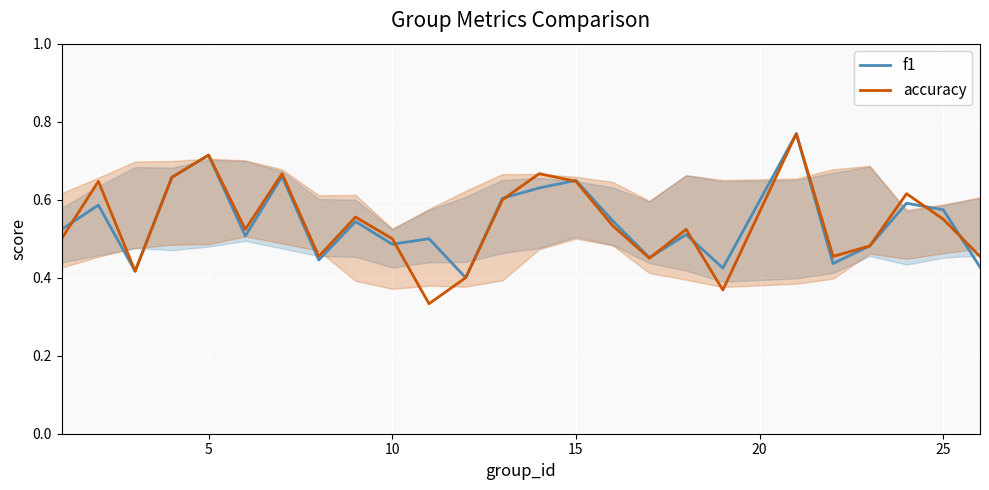

True or false: accuracy has a value of 0.9 at 15.

False